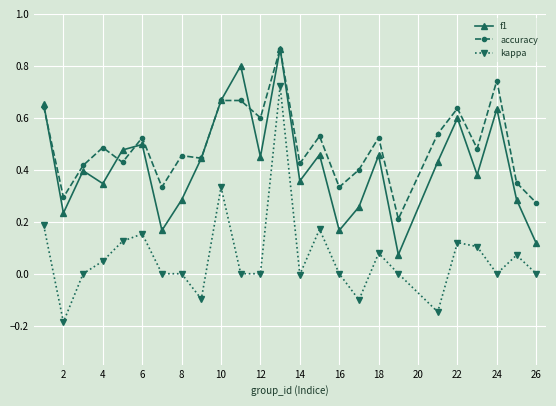

True or false: accuracy has more than 2 points higher than both neighbors.

True